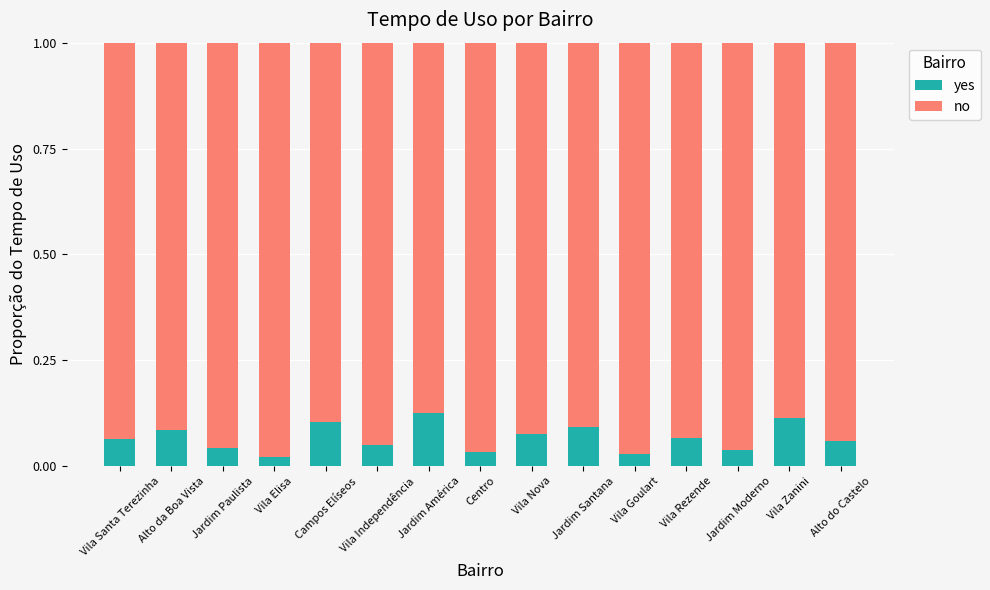

How many yes values are between 0 and 1?

15